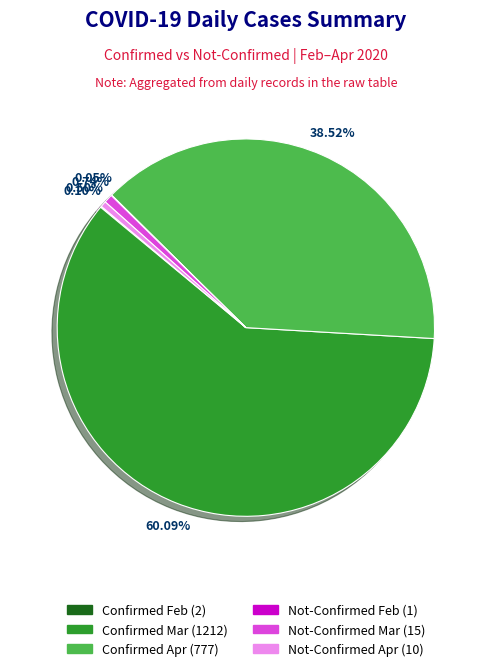

Is there a majority slice in this chart?

Yes